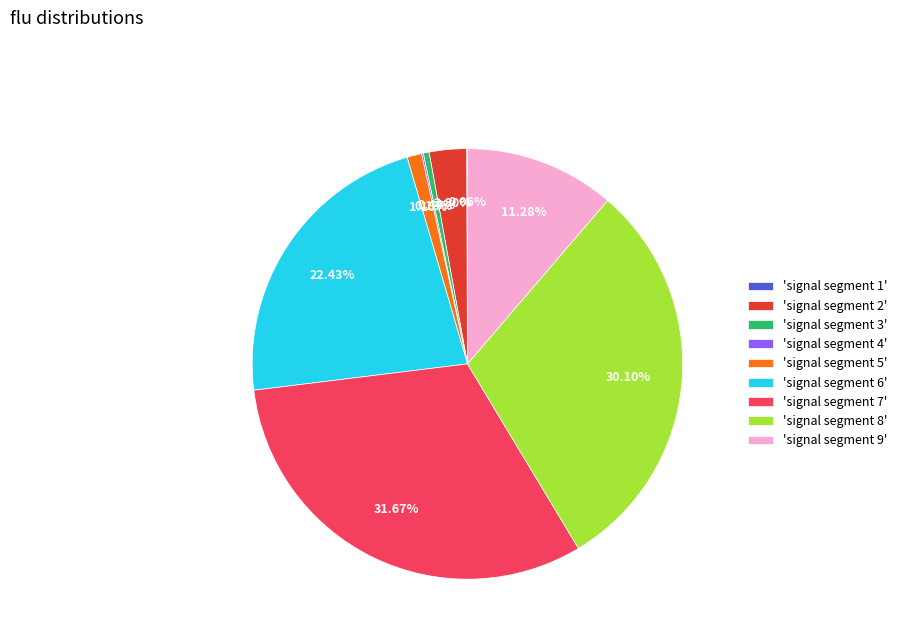

To the nearest percent, what is the average slice percentage?

11%